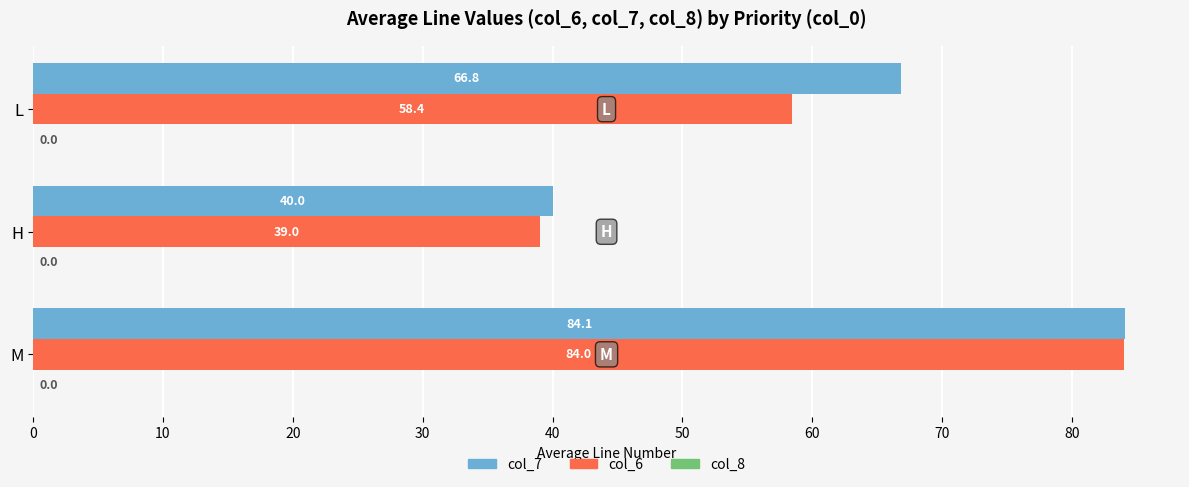

Which category has the highest value across all series?

M